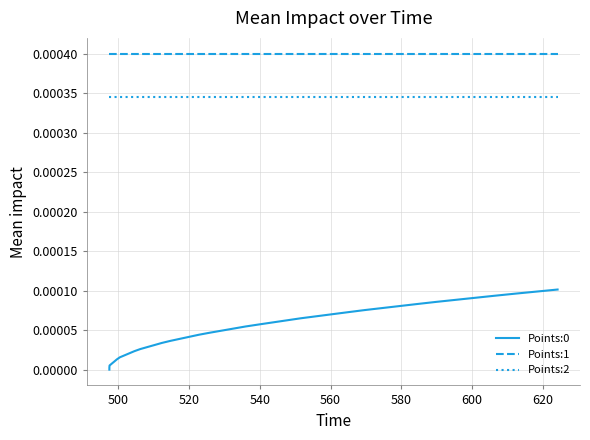

True or false: Points:2 and Points:1 cross at least once.

False